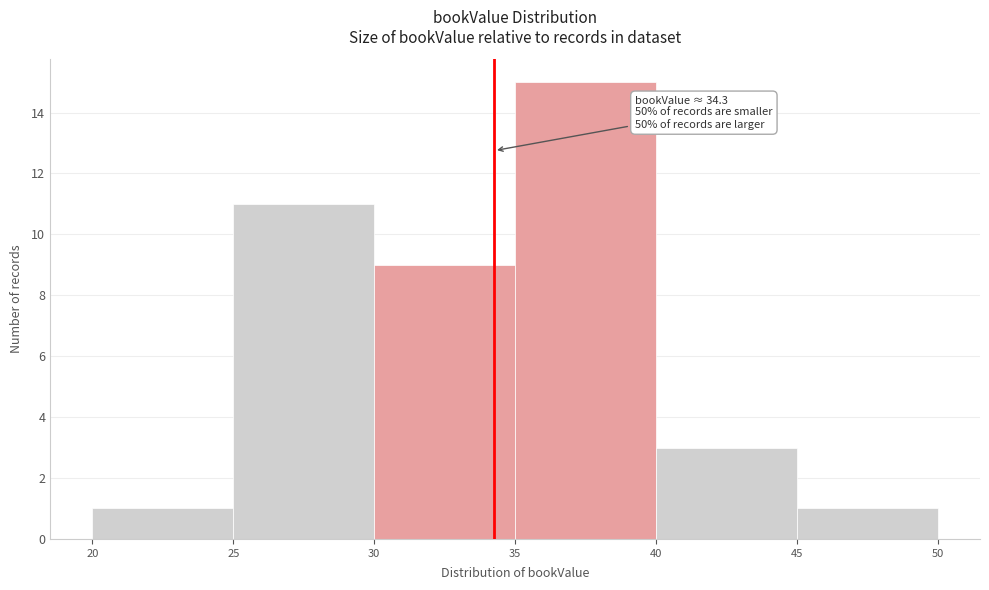

Which range on the x-axis has the tallest bar?

35 to 40